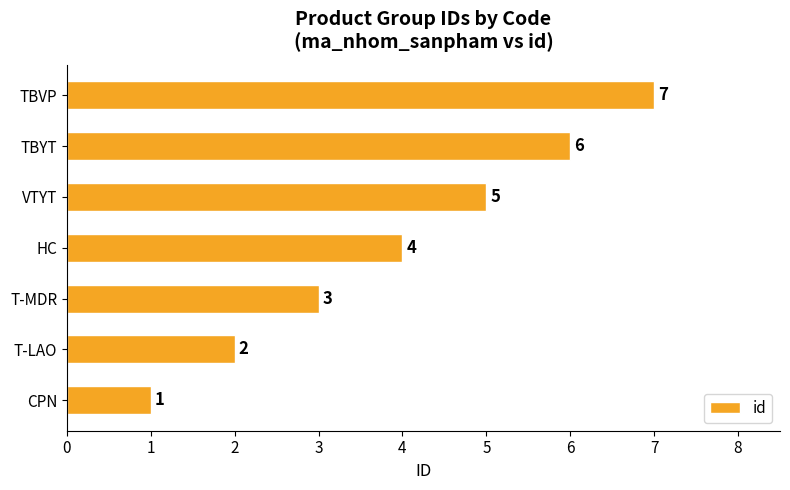

Rank the categories by value from lowest to highest.

CPN, T-LAO, T-MDR, HC, VTYT, TBYT, TBVP